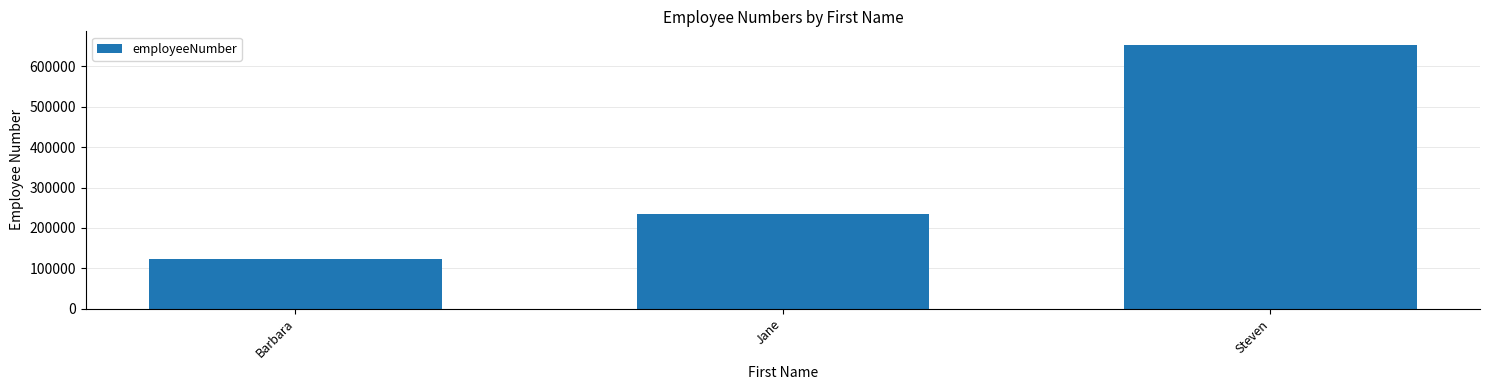

Reading left to right, transcribe all the data shown in this chart.

Barbara=123456	Jane=234567	Steven=654321